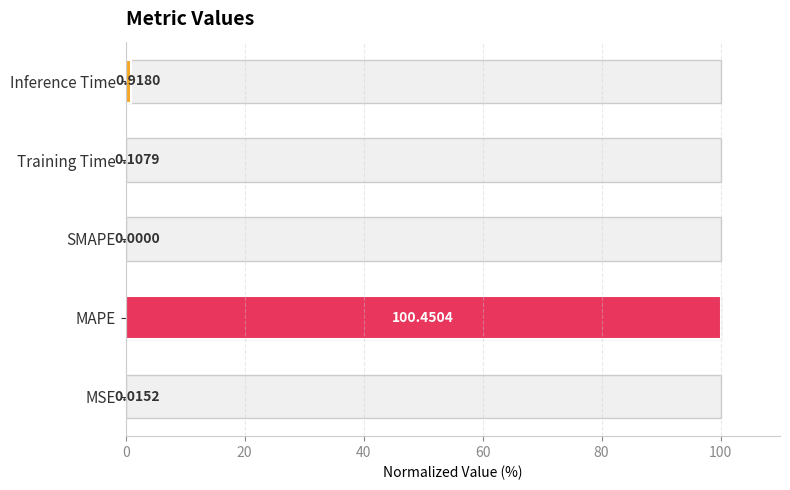

Does the chart contain stacked bars?

No